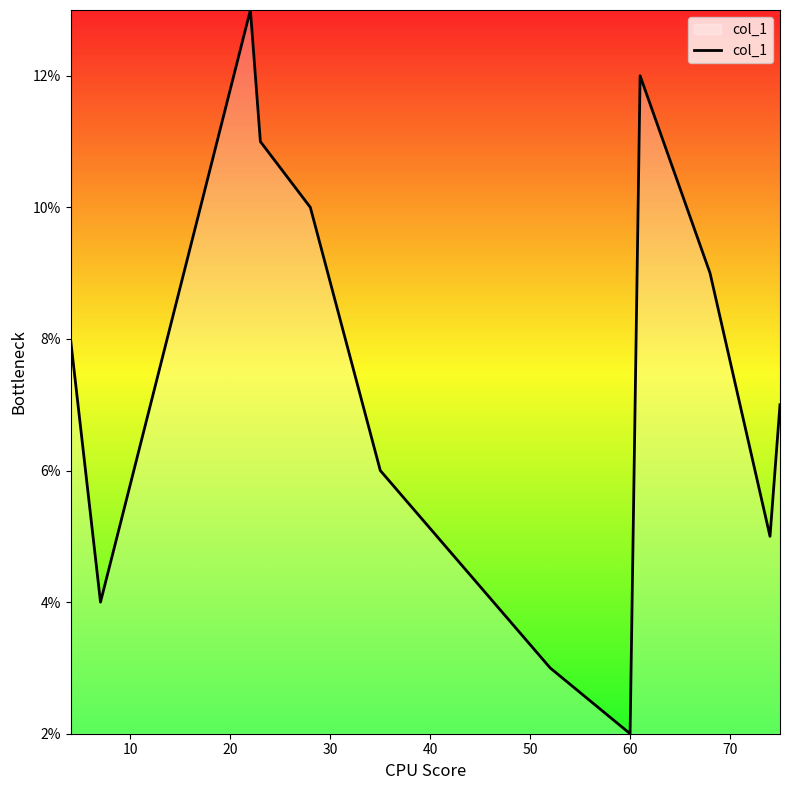

What is the greatest value displayed?

13.0